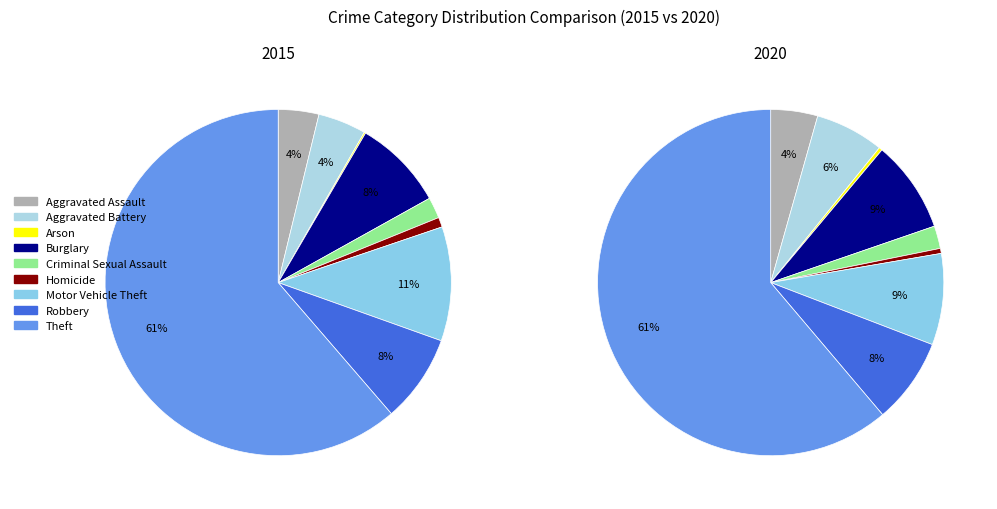

Is there a majority slice in this chart?

Yes